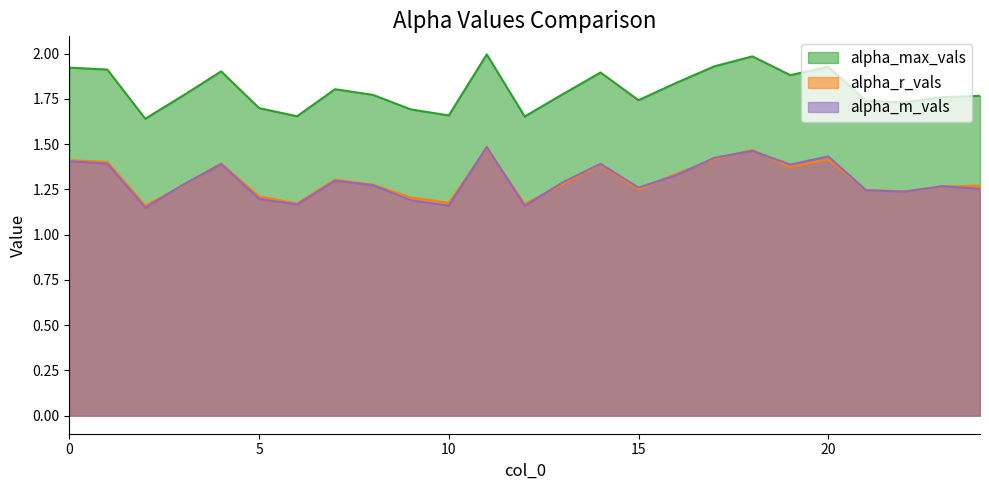

What is the value of the alpha_max_vals point at the 15th from the left?

1.9